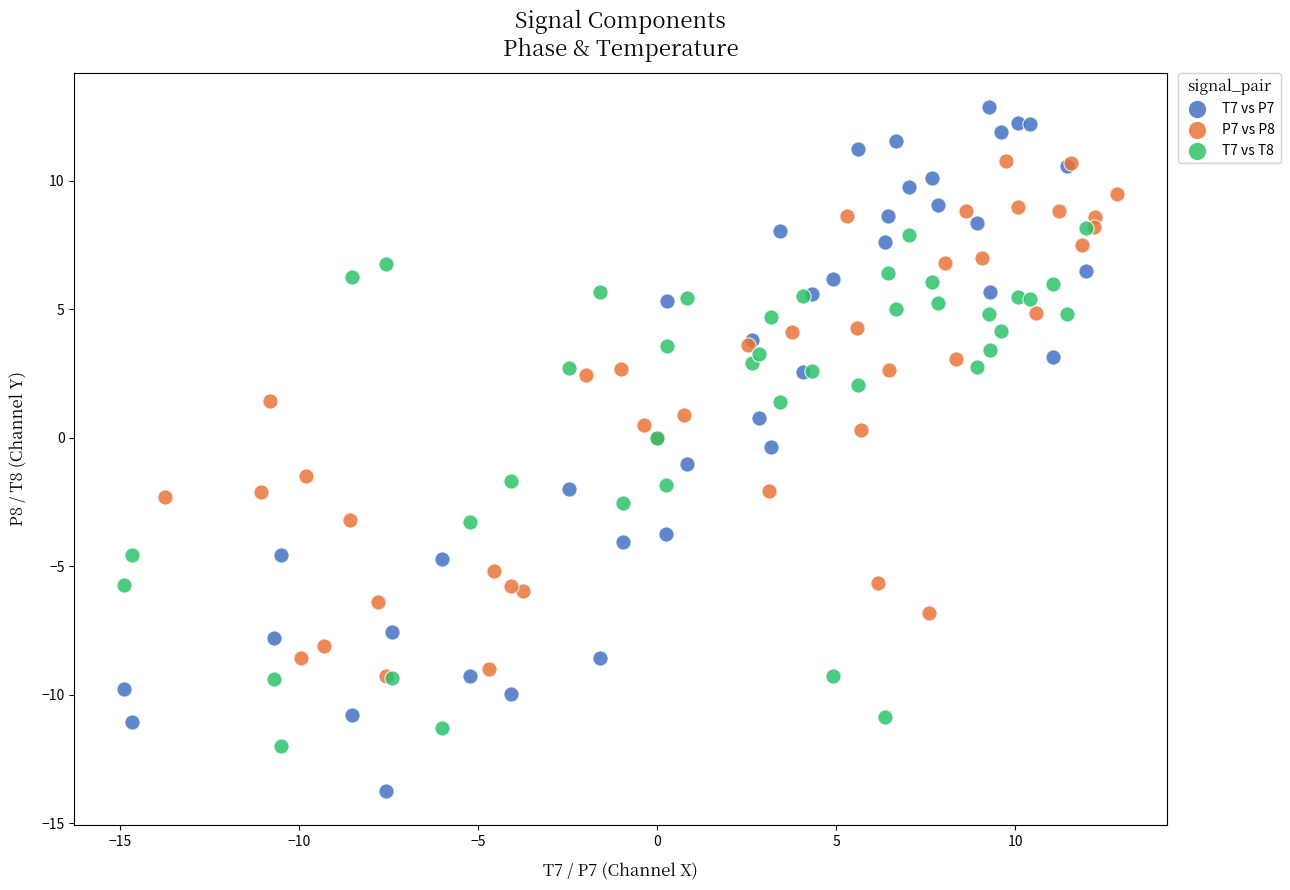

What are all the series names shown in the legend?

T7 vs P7, P7 vs P8, T7 vs T8